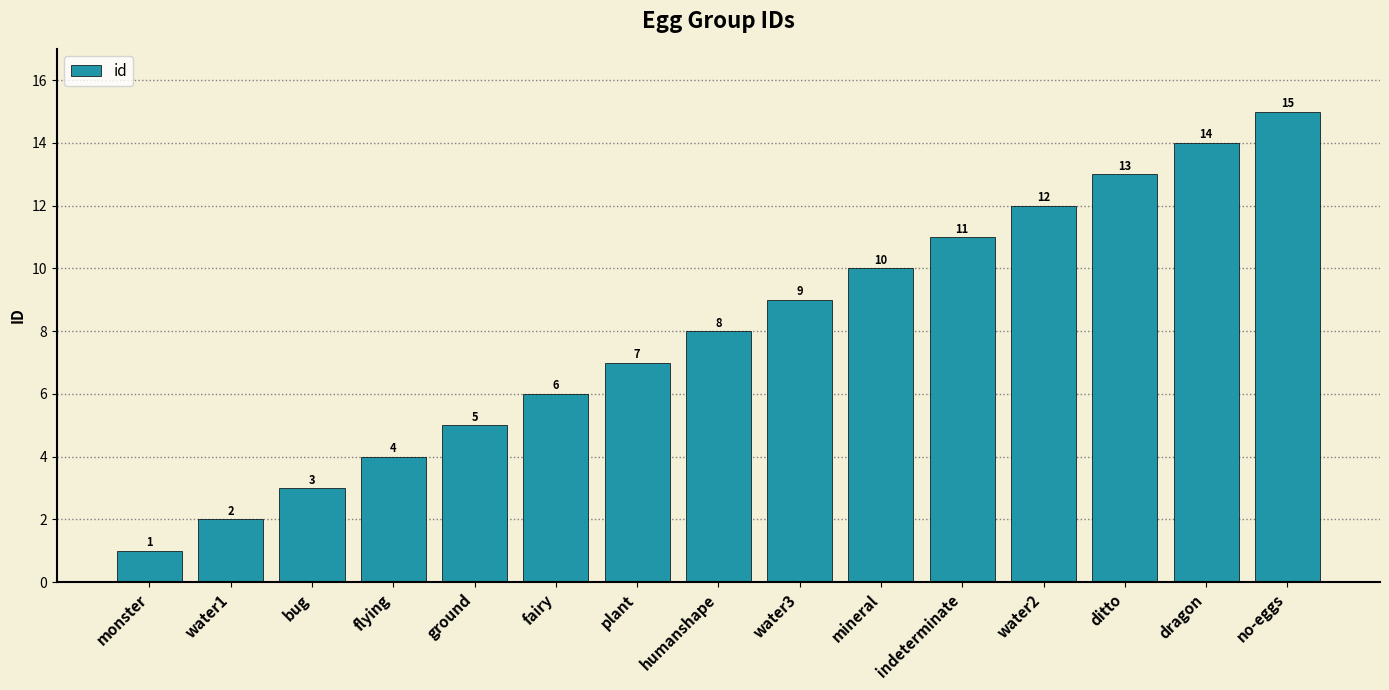

Which label corresponds to the smallest value in the chart?

monster